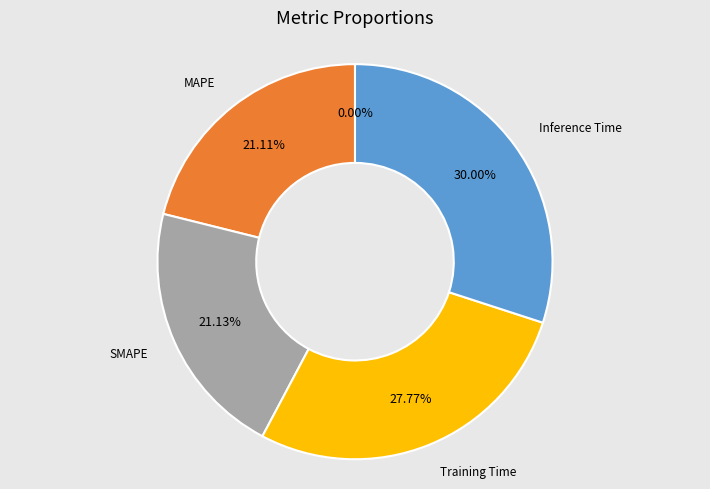

To the nearest percent, what is the average slice percentage?

20%